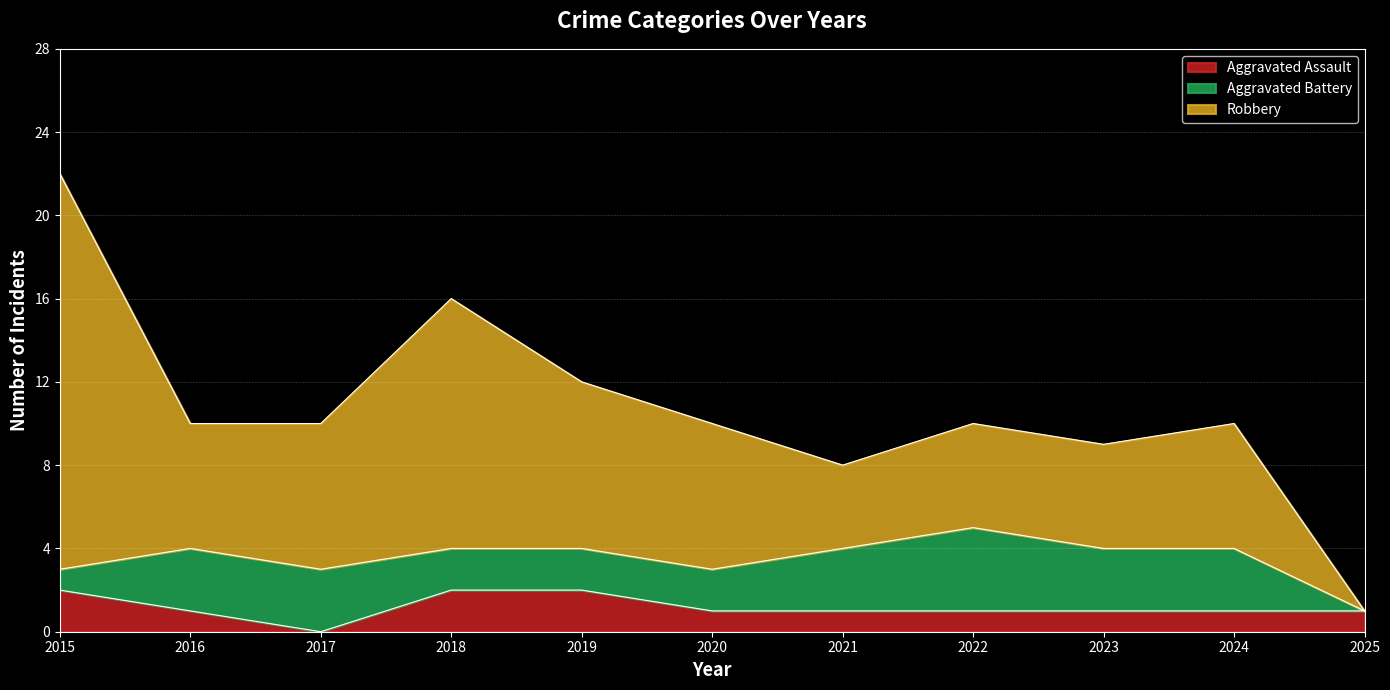

Where is Aggravated Assault nearest to the value 1?

2016